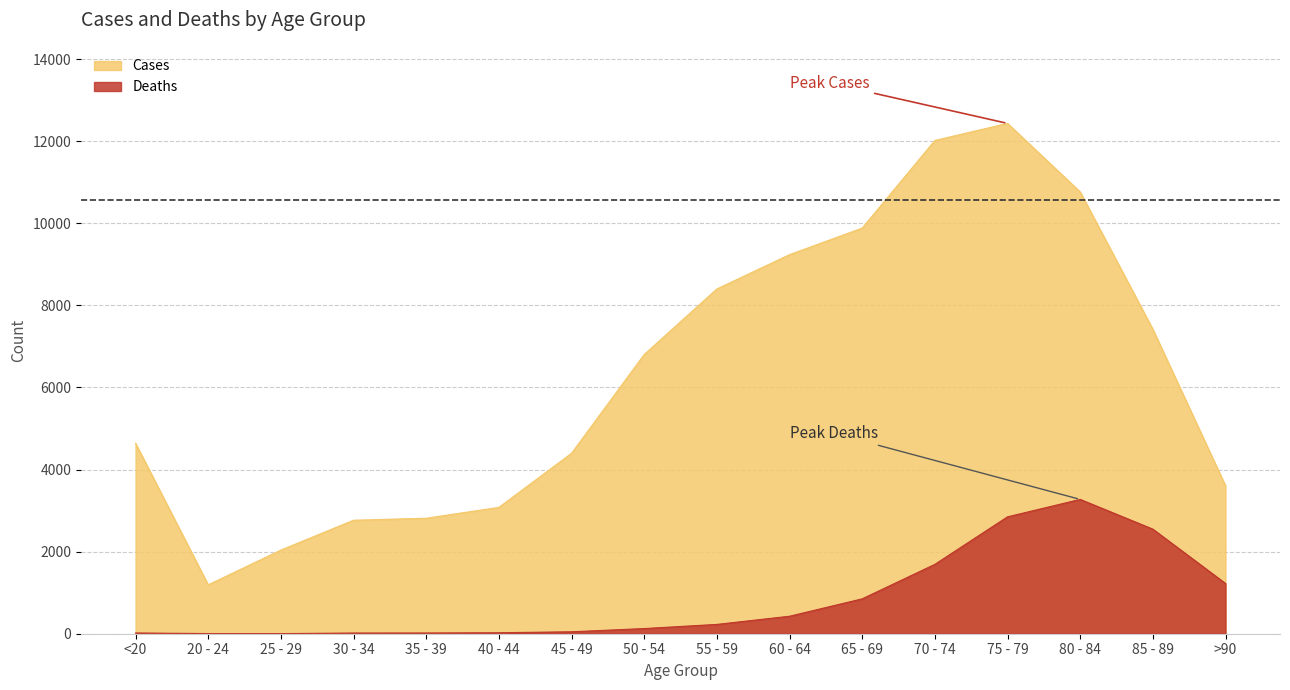

Rank the series by their average value, from lowest to highest.

Deaths, Cases